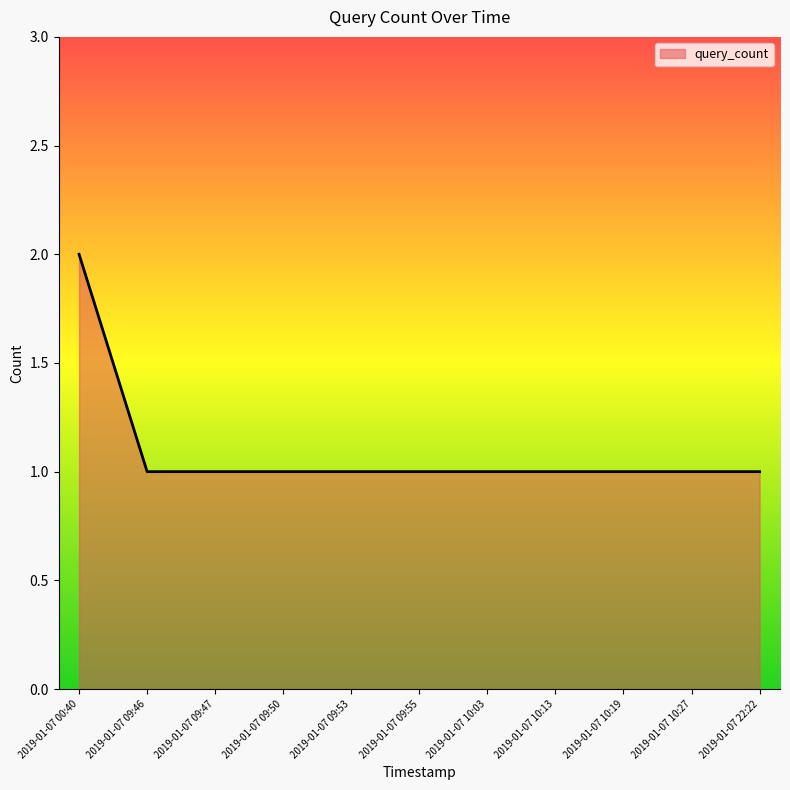

At which category does the chart reach its peak across all series?

2019-01-07 00:40